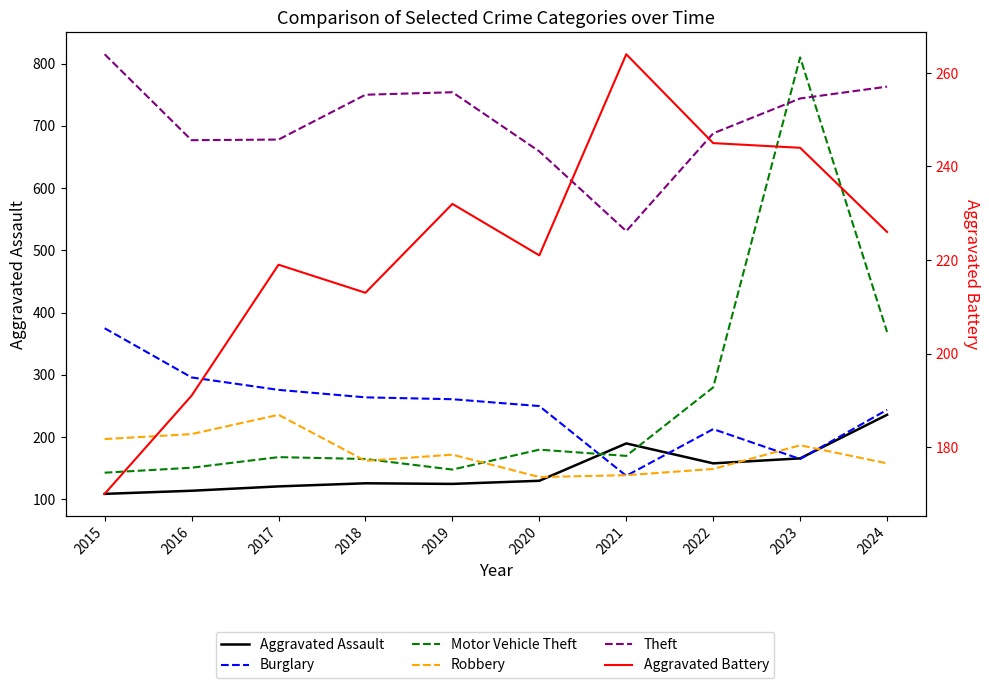

Which series has the widest spread of values?

Motor Vehicle Theft